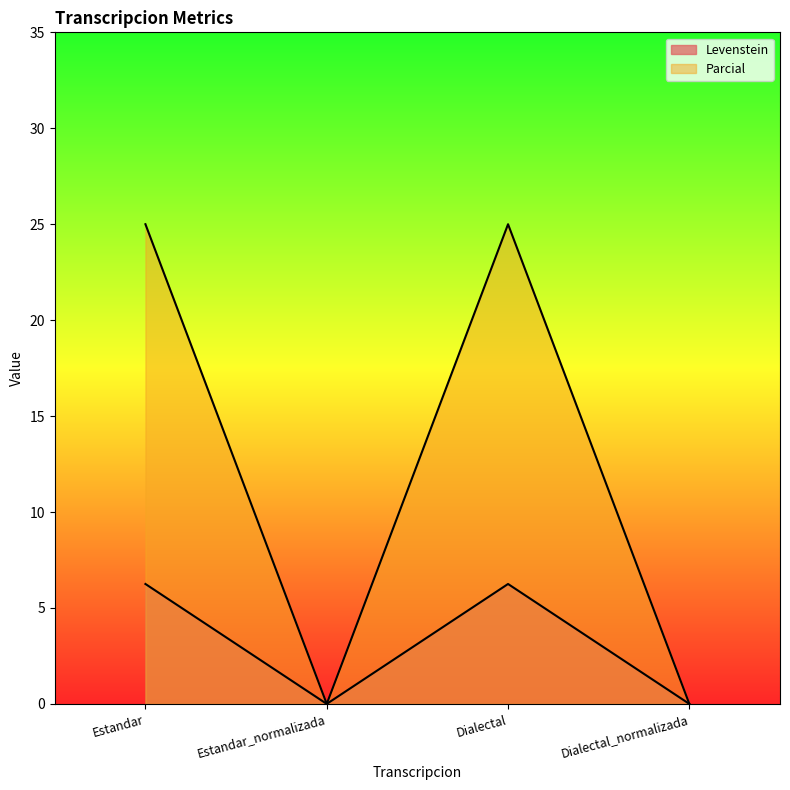

True or false: Levenstein and Parcial intersect in this chart.

False